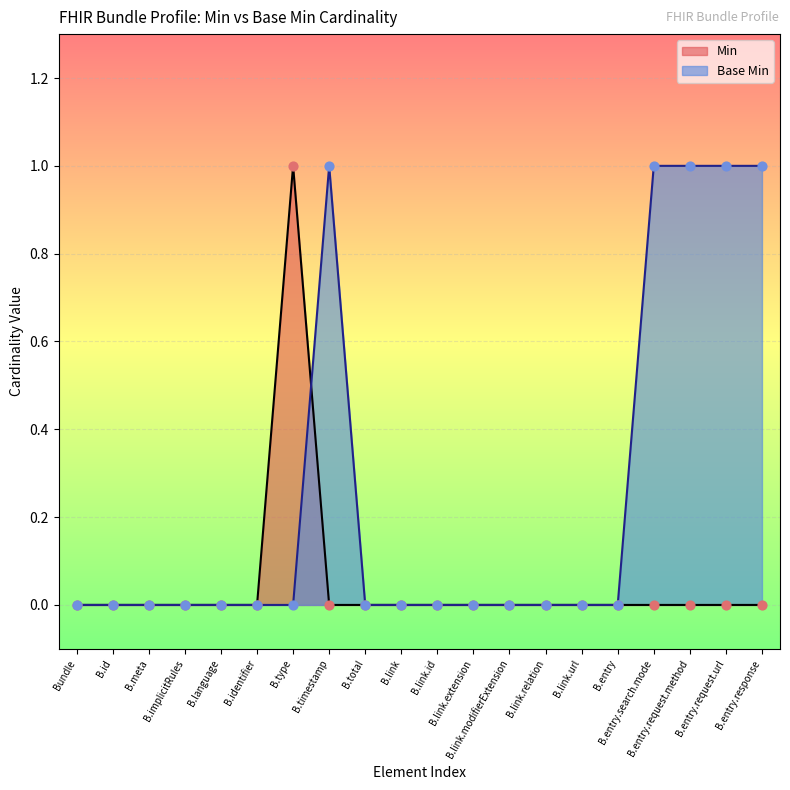

Rank the series by their average value, from lowest to highest.

Min, Base Min